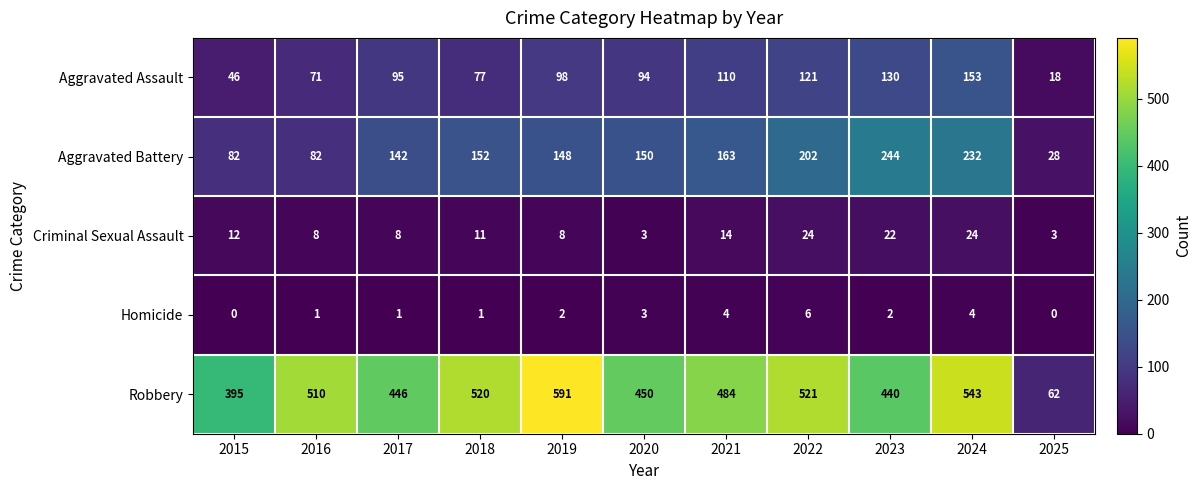

What is the approximate value of Robbery at 2023, to the nearest 10?

440